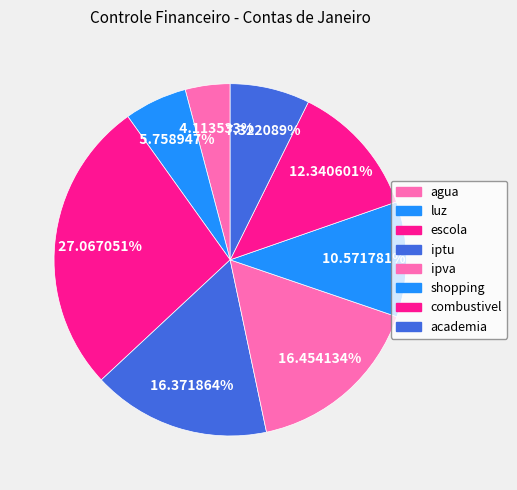

How many segments does this pie chart have?

8